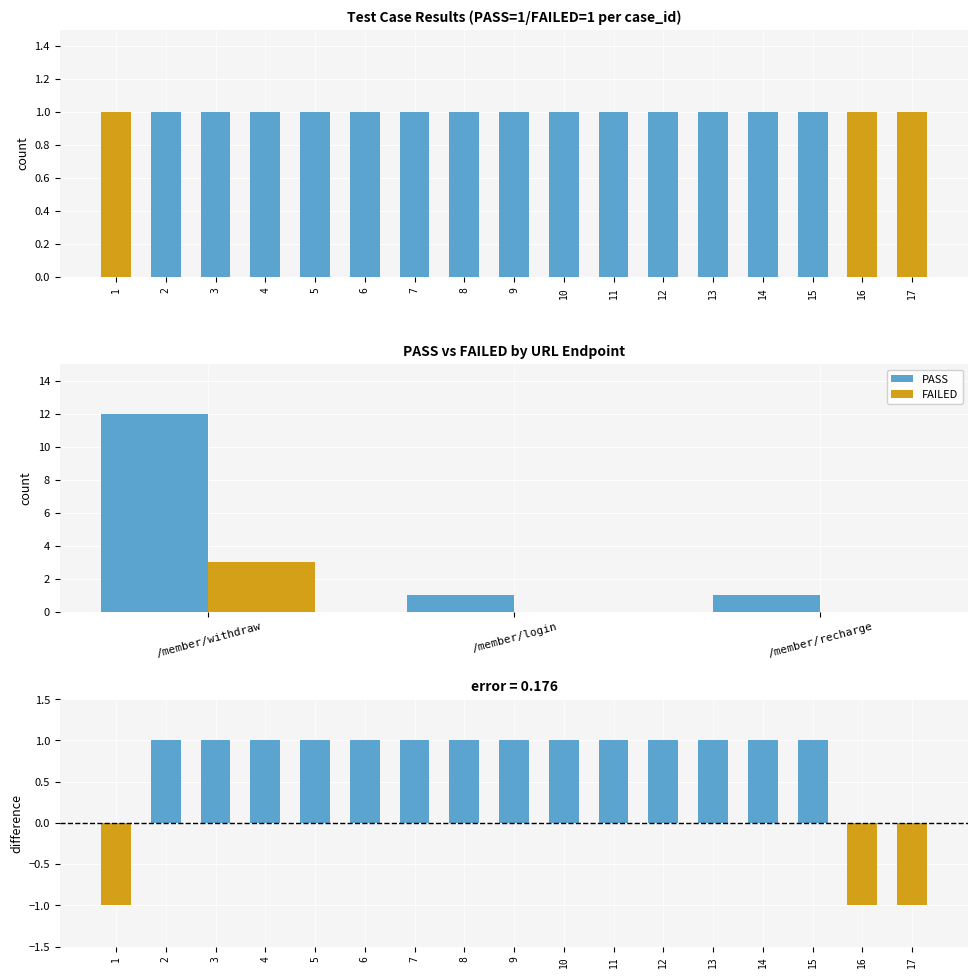

What value does the PASS series have at 13?

1